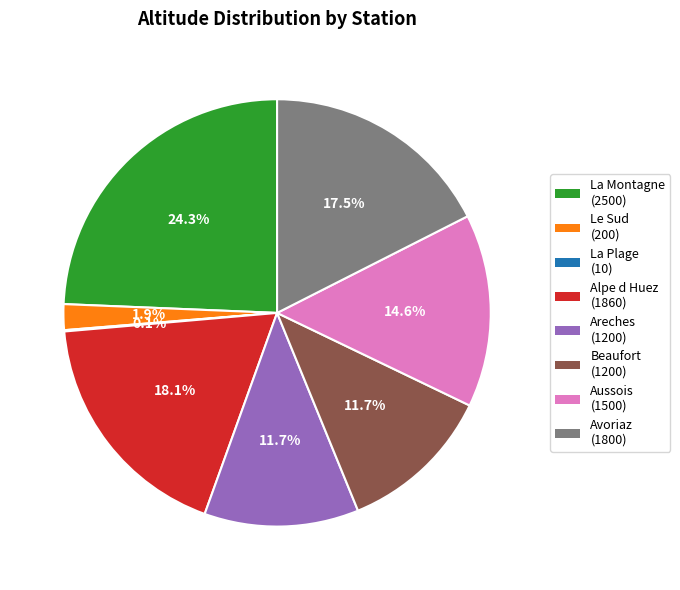

Between La Montagne and Aussois, which is larger?

La Montagne